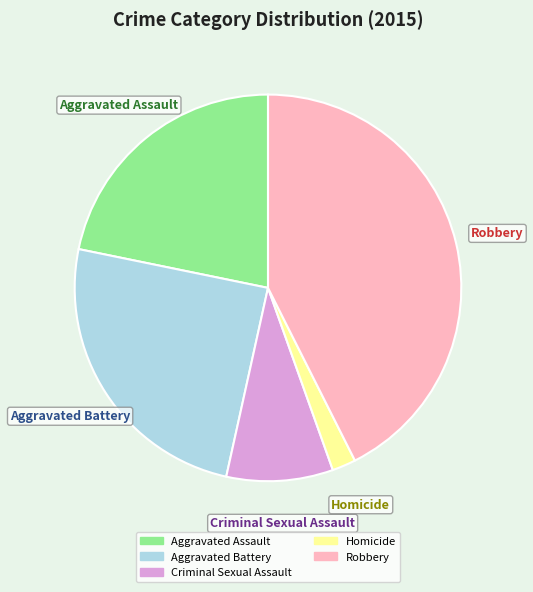

Is Aggravated Assault the majority of the pie?

No